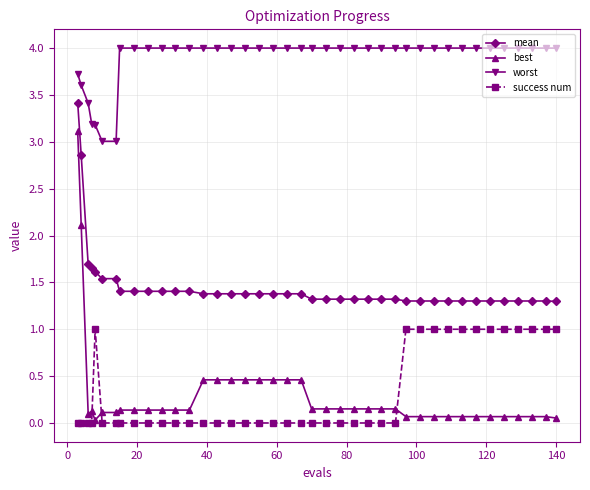

What is the lowest value of the worst series?

3.0